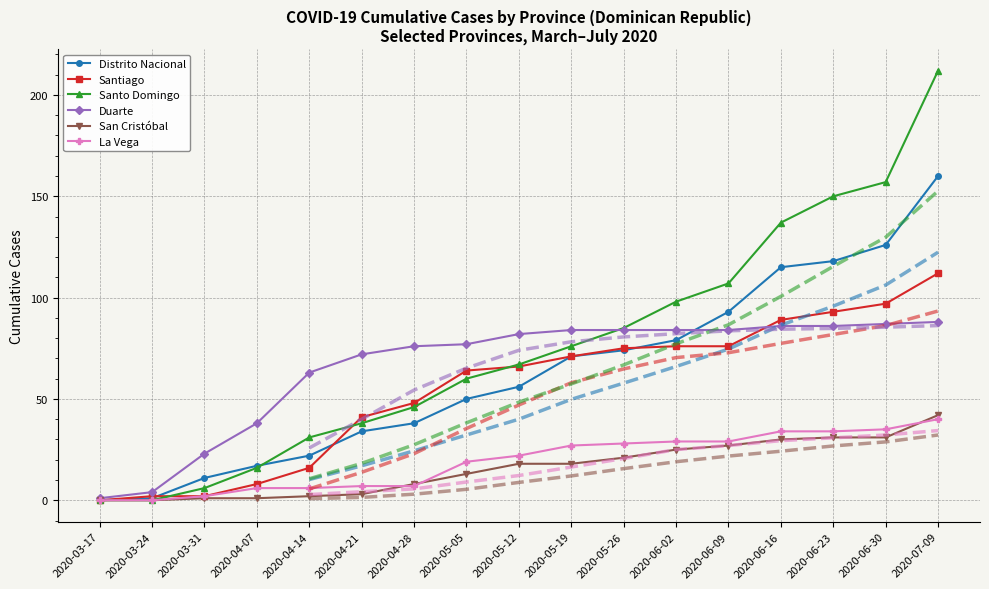

What is the average value of the Santo Domingo series?

76